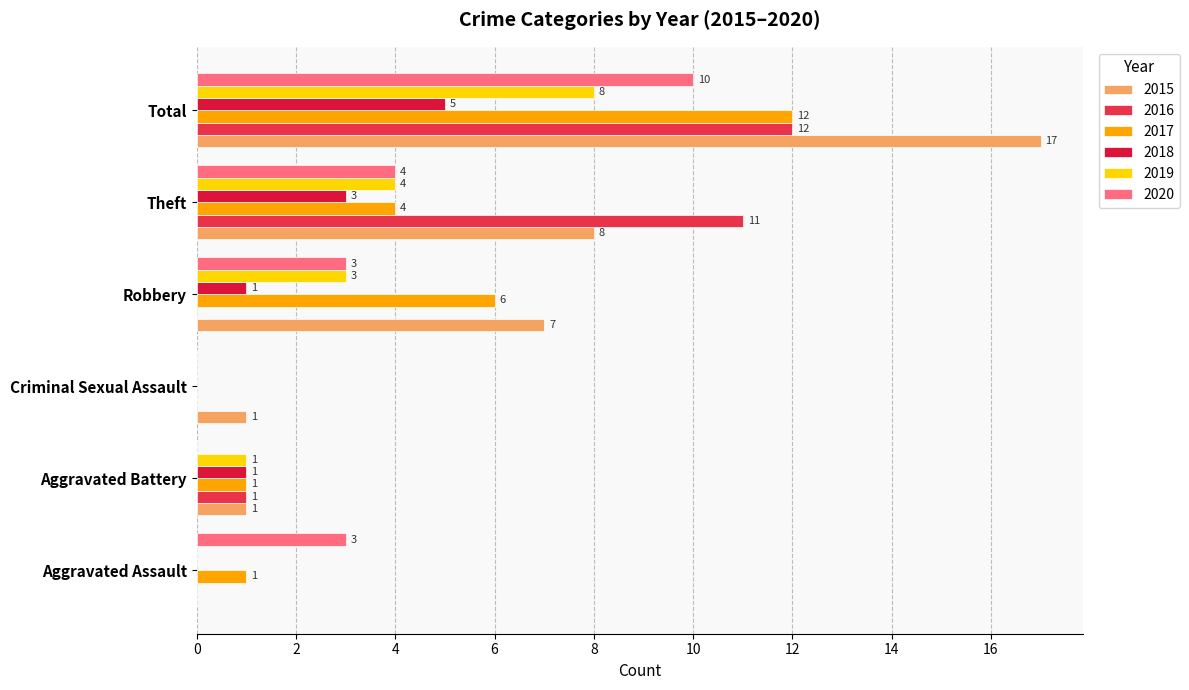

What is the sum of all 2016 values?

24